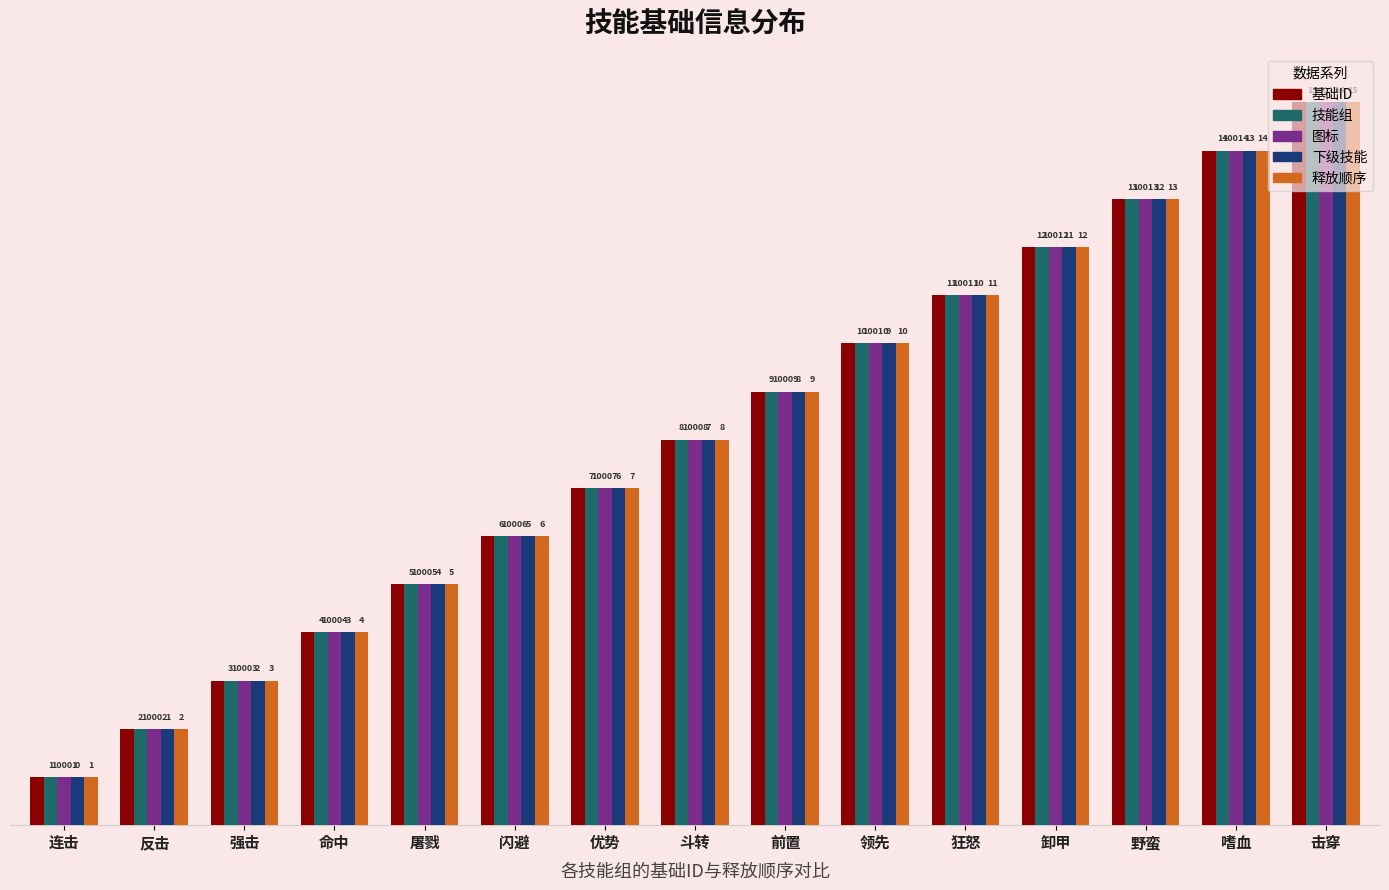

List the labels in order of 释放顺序 value, smallest first.

连击, 反击, 强击, 命中, 屠戮, 闪避, 优势, 斗转, 前置, 领先, 狂怒, 卸甲, 野蛮, 嗜血, 击穿